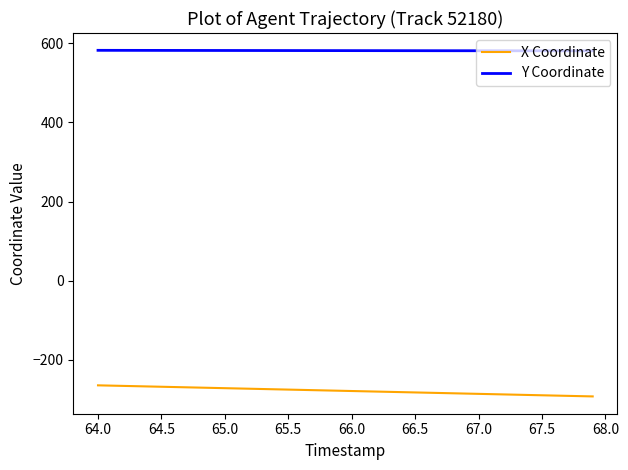

What is the lowest value of the X Coordinate series?

-292.2